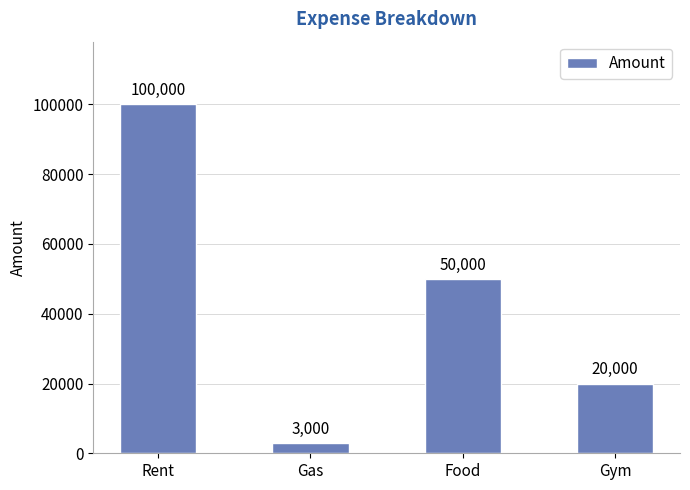

True or false: the data shows 3000 at Gas.

True